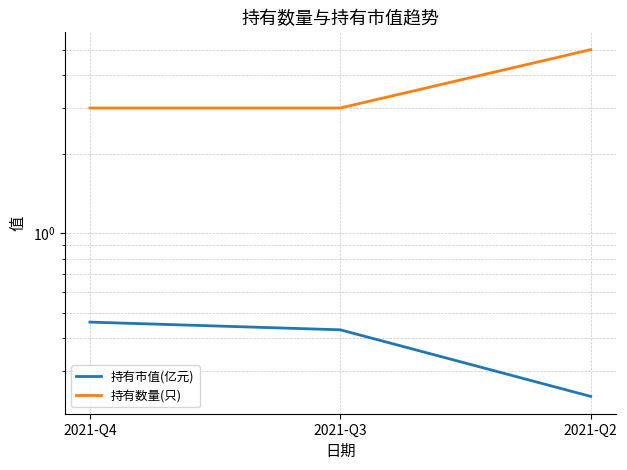

List the labels in order of 持有市值(亿元) value, largest first.

2021-Q4, 2021-Q3, 2021-Q2